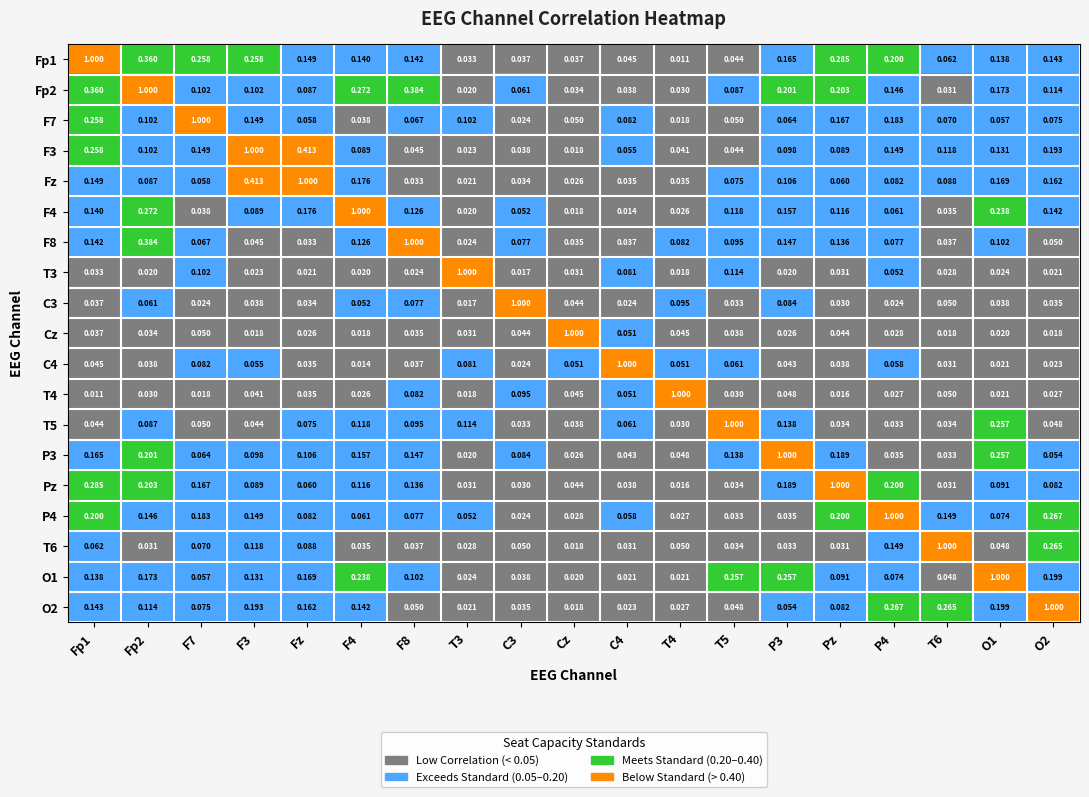

Where is O1 nearest to the value 0?

Cz